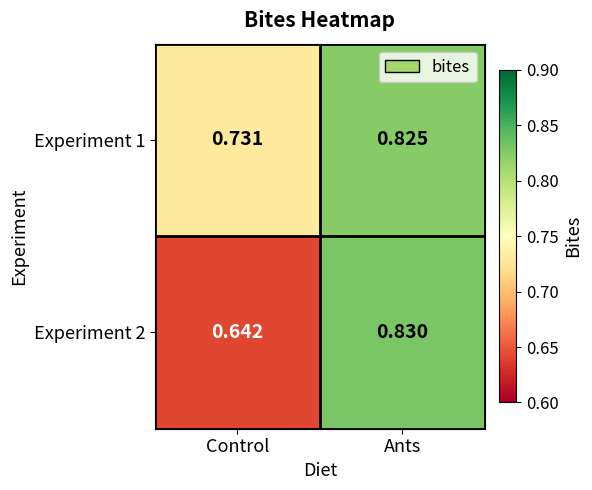

At which label is Experiment 1 closest to 0?

Control